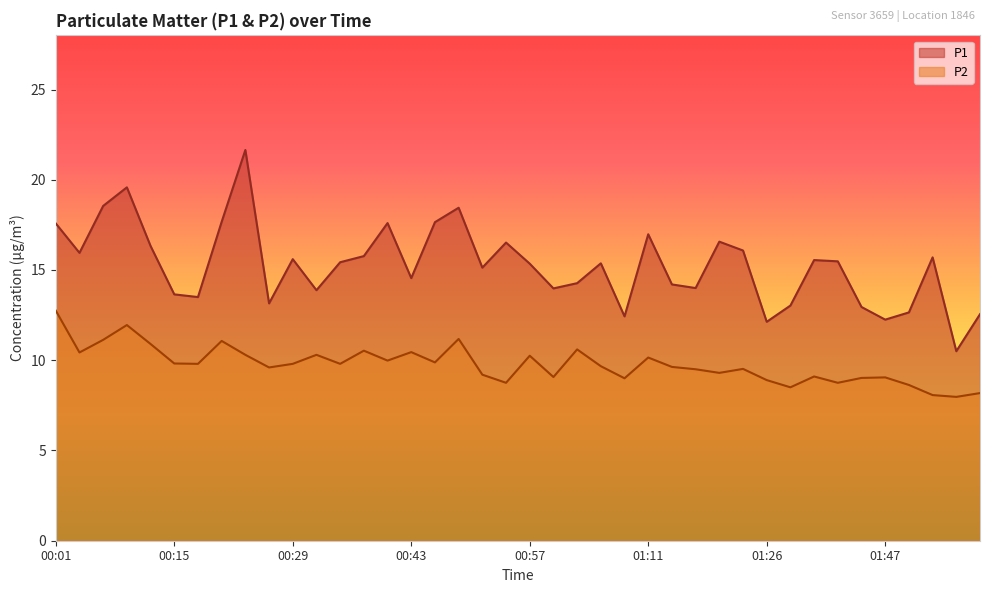

Which has a higher value, 00:52 or 00:57?

00:57